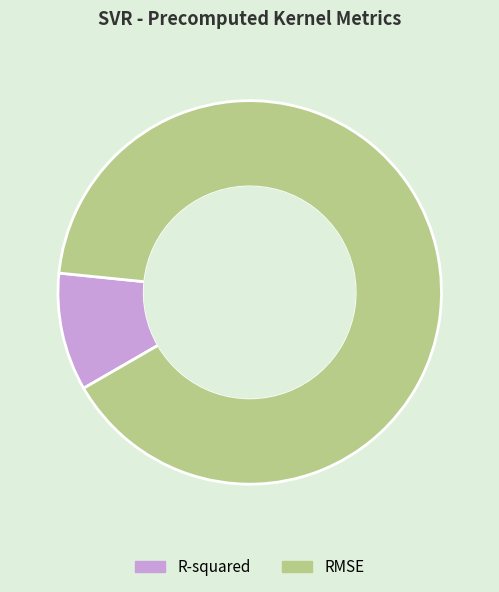

Rank the categories by value from lowest to highest.

R-squared, RMSE